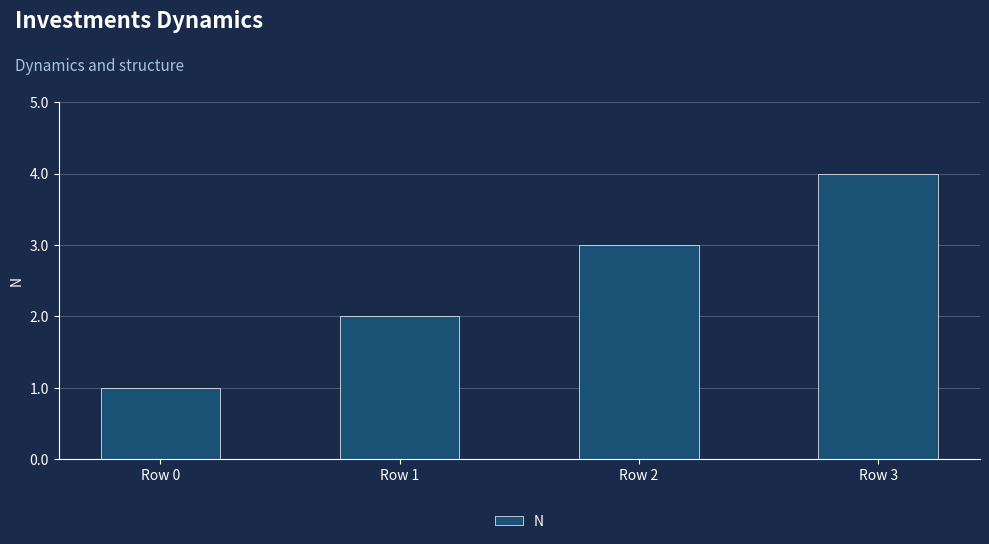

What is the difference between the values at Row 1 and Row 0?

1